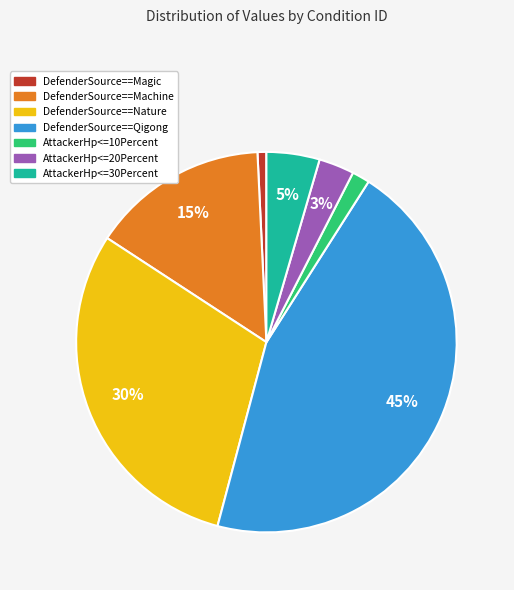

What is the ratio of the value at DefenderSource==Qigong to the value at AttackerHp<=20Percent?

15.0